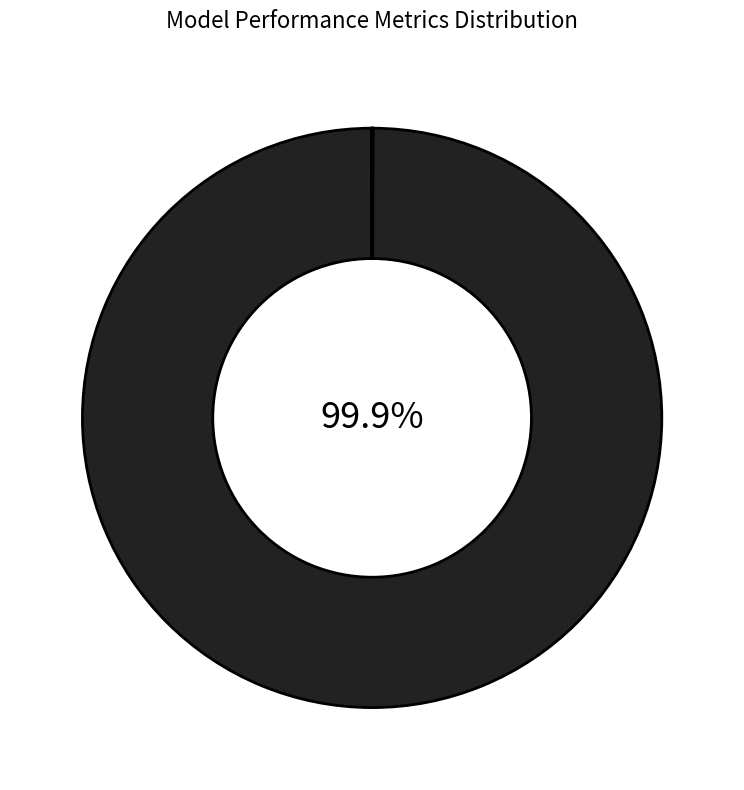

Is there any slice that represents more than half of the pie?

Yes